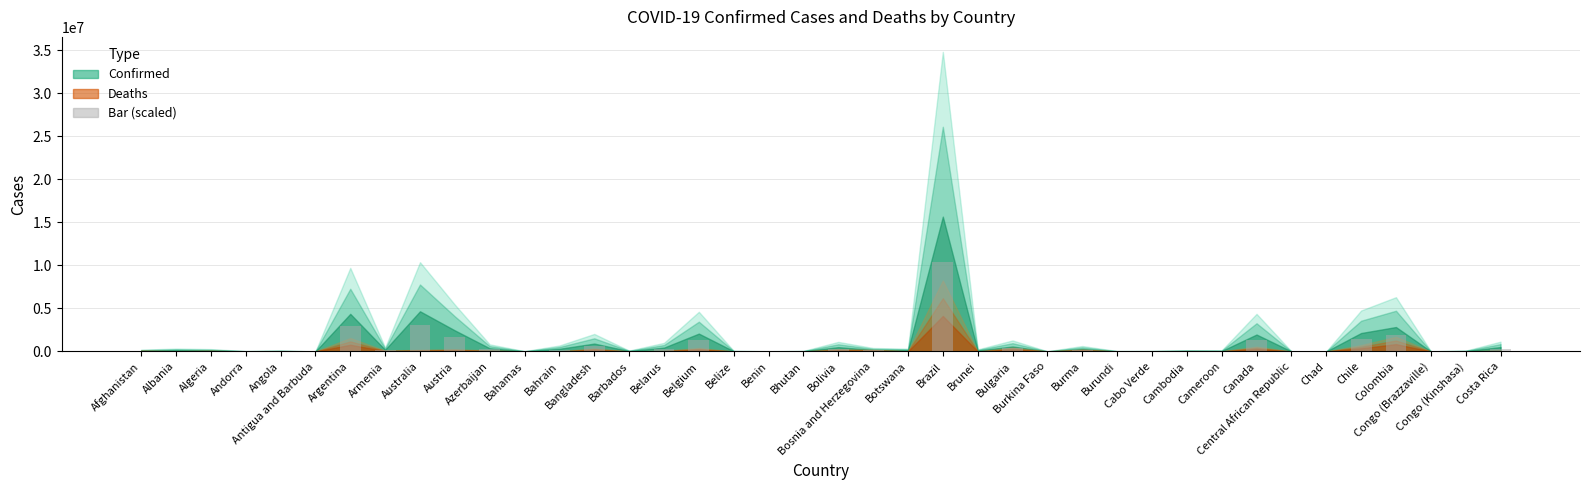

The value at Bulgaria is 383878.5. True or false?

True